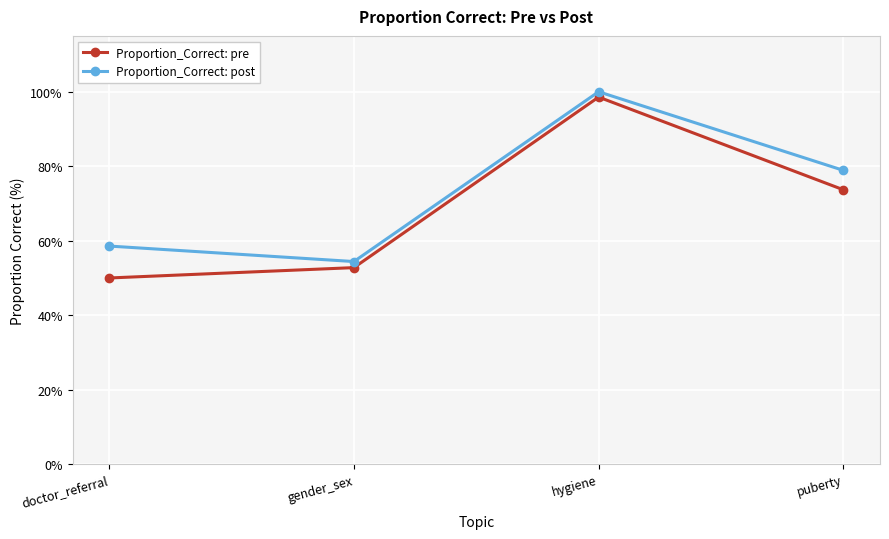

What is the total value across all series at puberty?

152.6